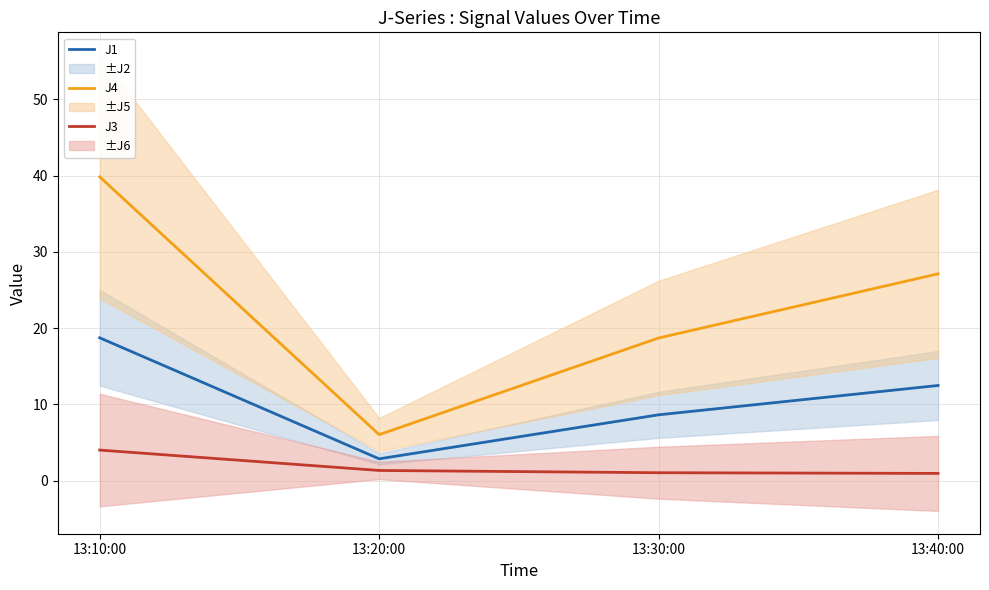

True or false: J3 and J4 cross at least once.

False